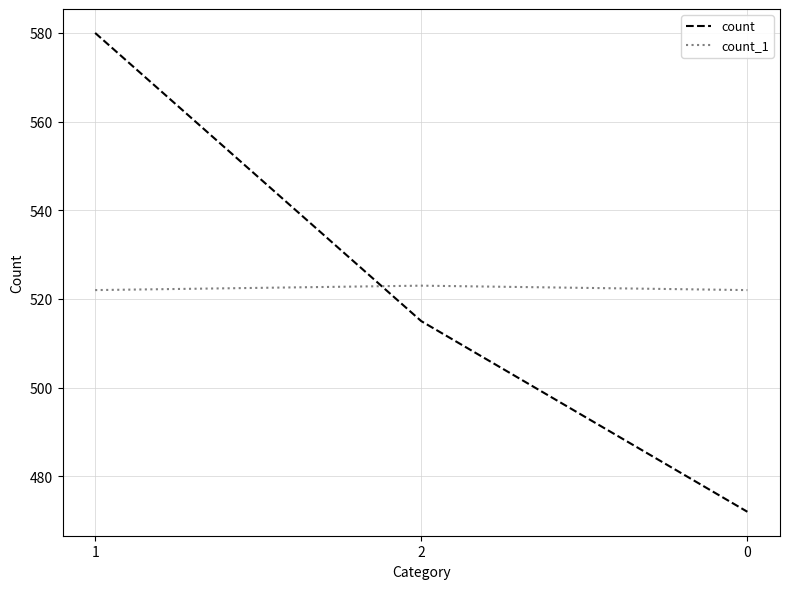

Count the number of categories in the chart.

3